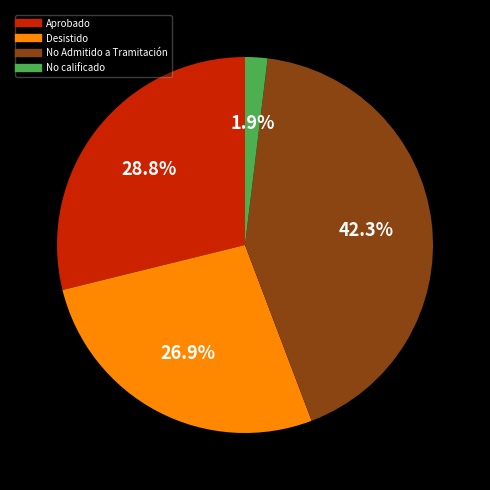

Does any single category account for the majority?

No